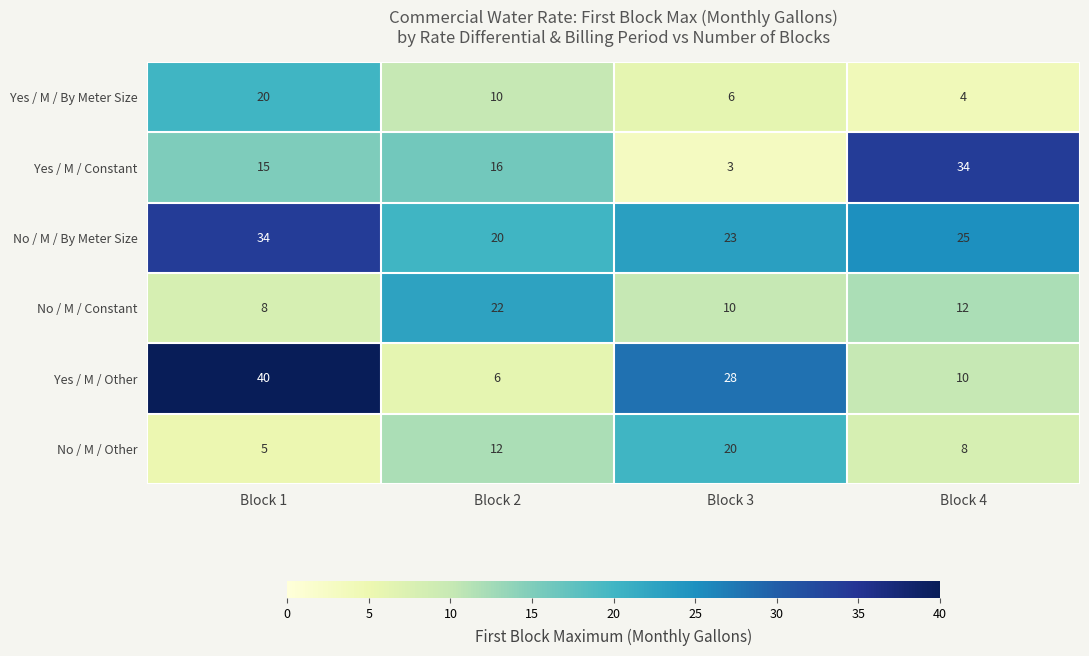

True or false: Yes / M / Other has a value of 28 at Block 3.

True